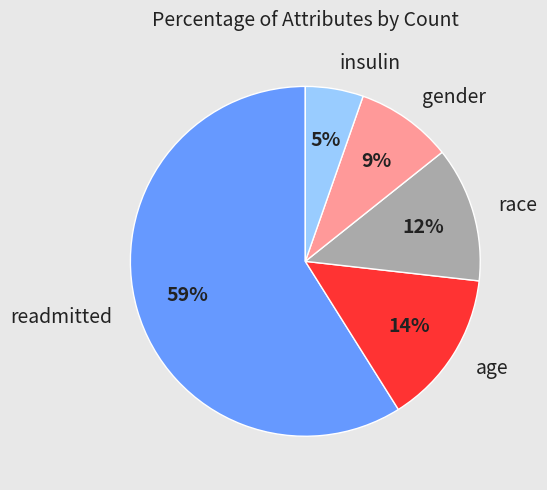

Rank the categories by value from highest to lowest.

readmitted, age, race, gender, insulin